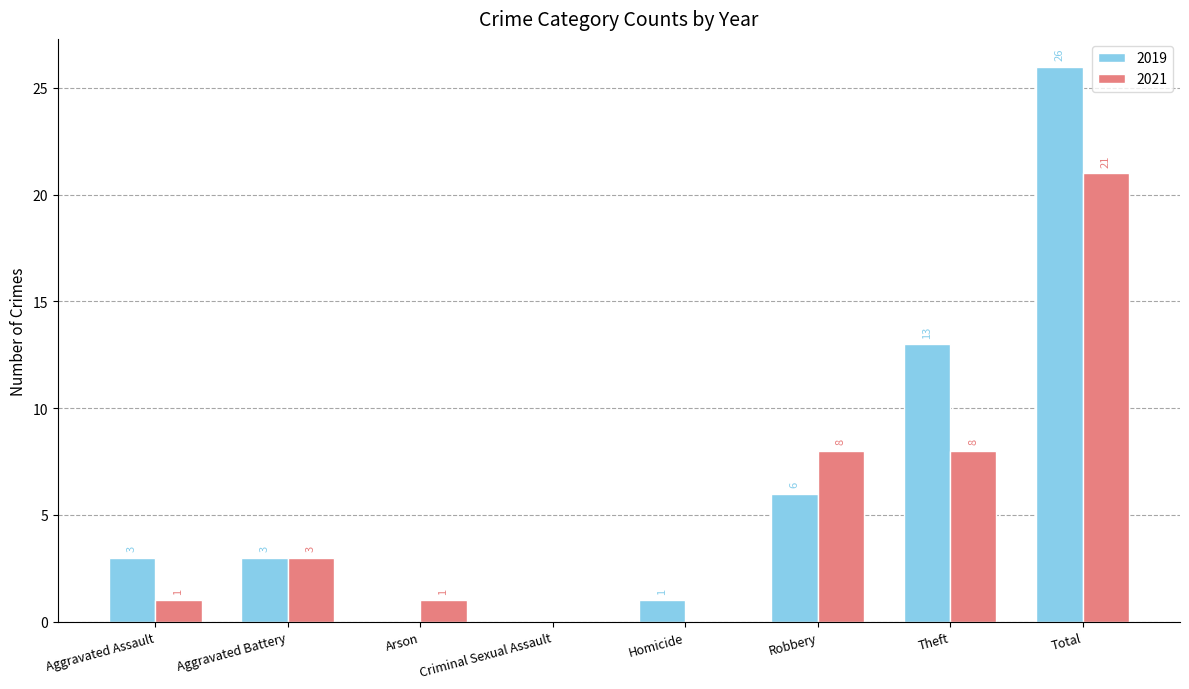

Reading right to left, list all the values displayed in this chart.

2019: Total=26	Theft=13	Robbery=6	Homicide=1	Criminal Sexual Assault=0	Arson=0	Aggravated Battery=3	Aggravated Assault=3
2021: Total=21	Theft=8	Robbery=8	Homicide=0	Criminal Sexual Assault=0	Arson=1	Aggravated Battery=3	Aggravated Assault=1